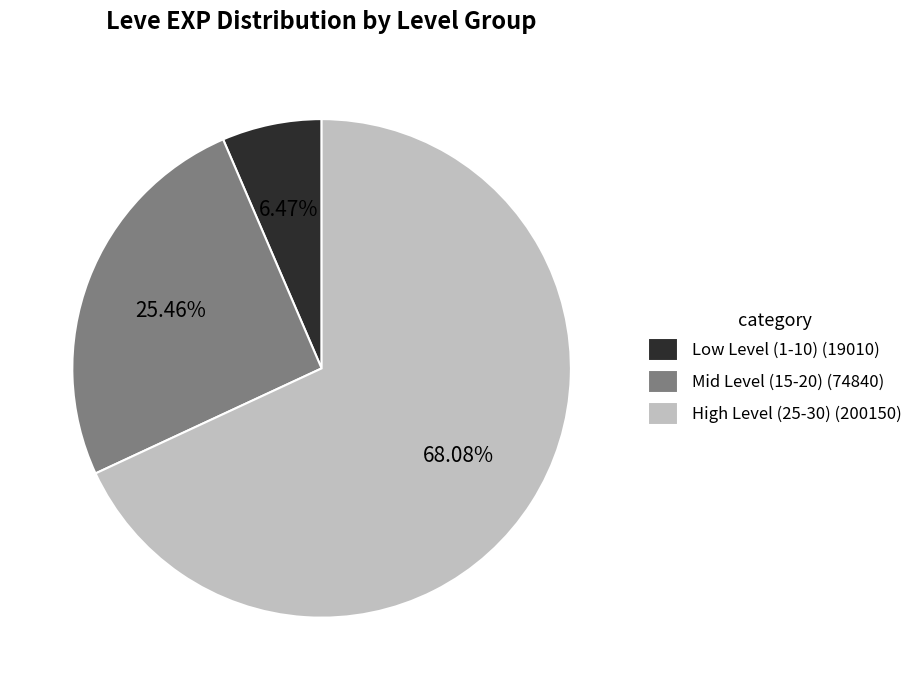

Is there a majority slice in this chart?

Yes